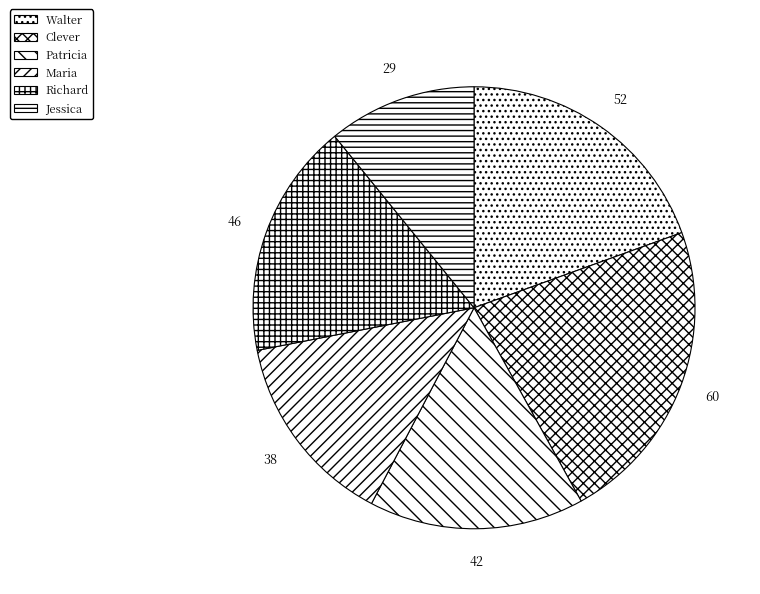

To the nearest percent, what is the average slice percentage?

17%